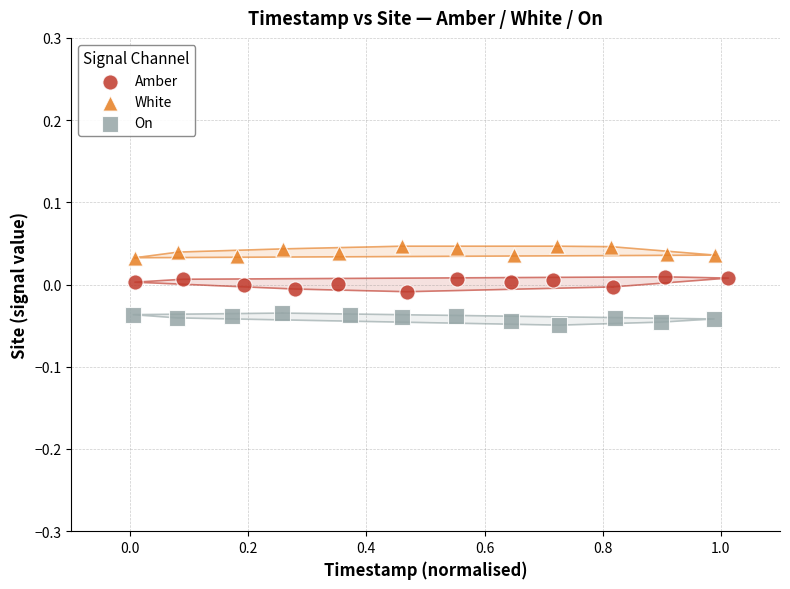

Which series reaches the maximum Y coordinate?

White